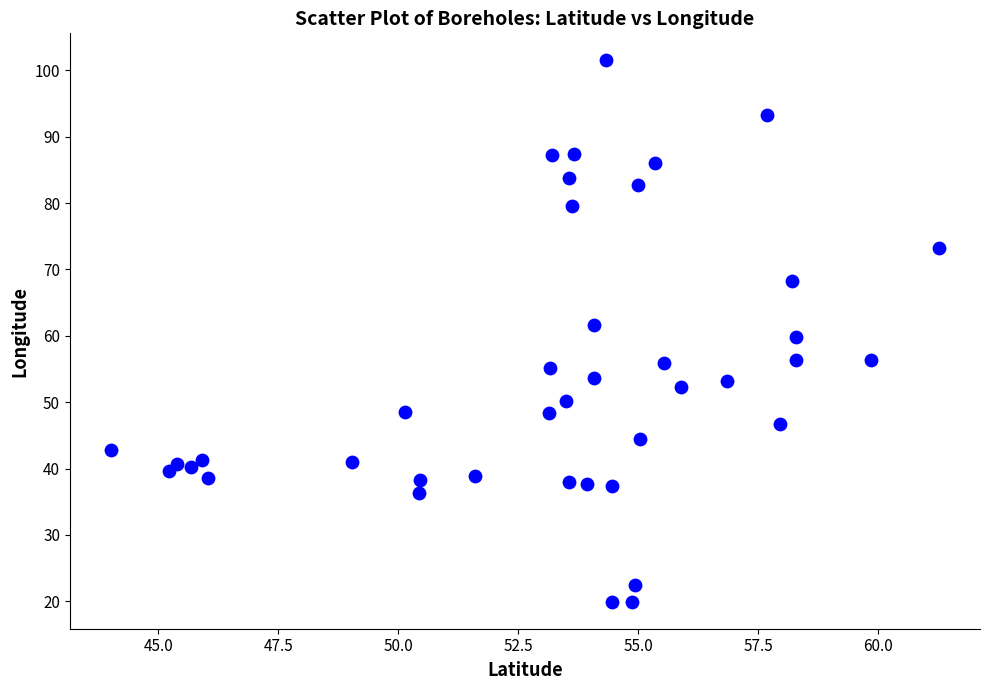

What is the range of X values (max minus min)?

17.2